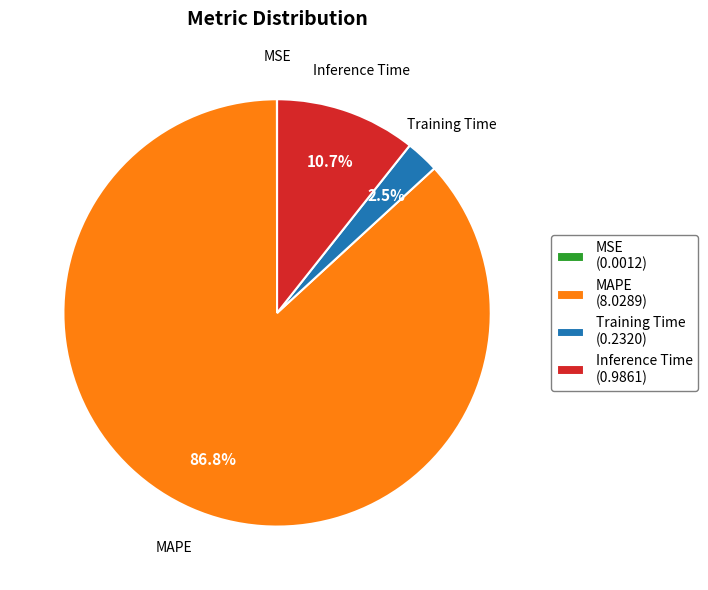

Which has a higher value, Training Time (0.2320) or Inference Time (0.9861)?

Inference Time (0.9861)